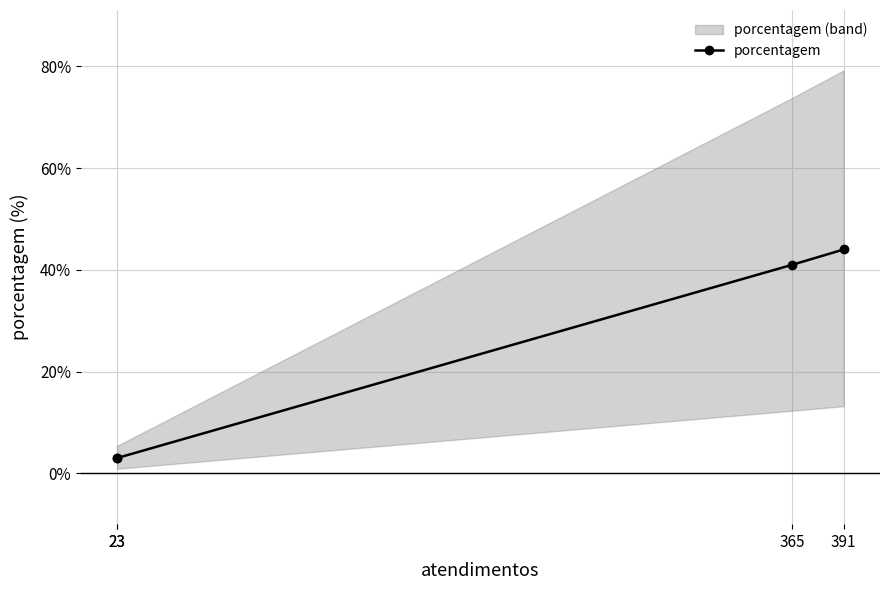

What is the ratio of the value at 23 to the value at 391?

0.1